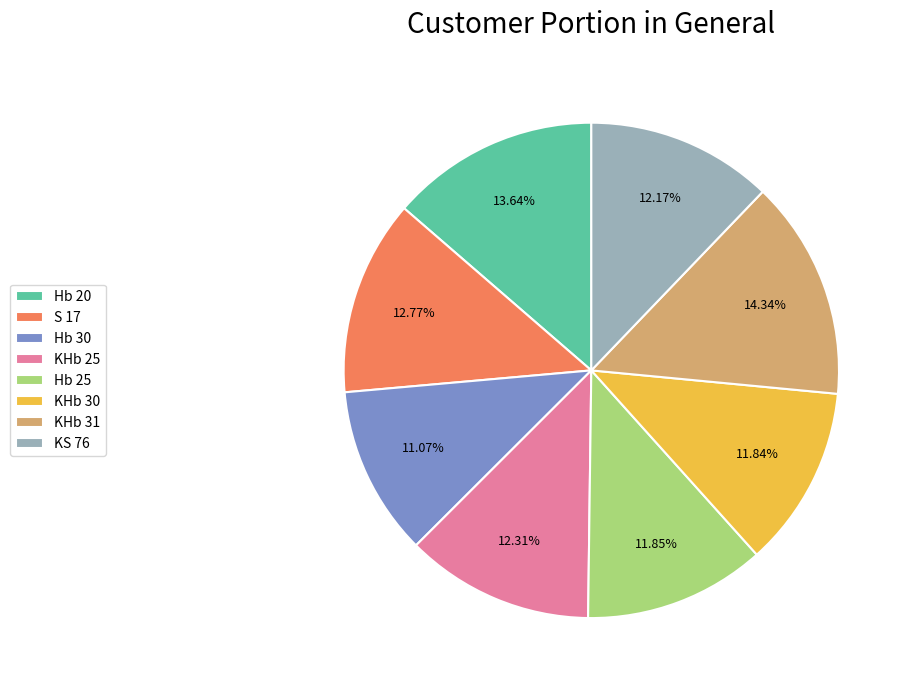

Approximately how many times larger is the value at S 17 compared to Hb 20?

0.9